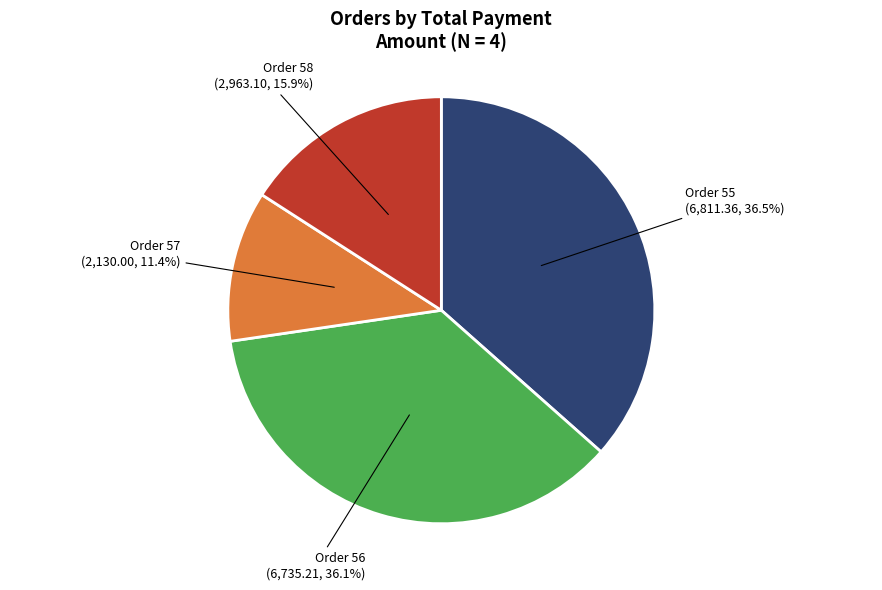

Does any single category account for the majority?

No